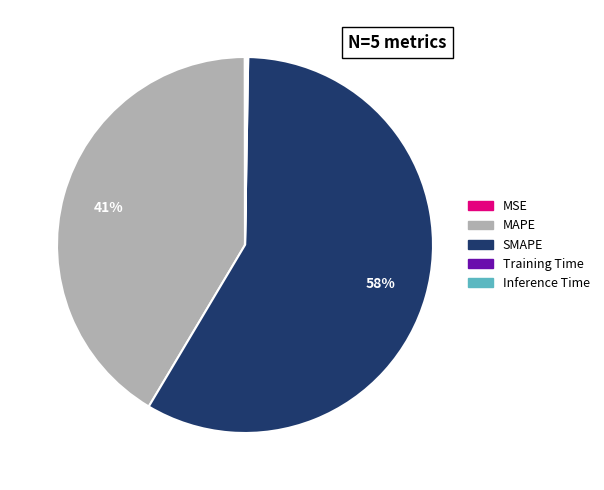

Which slice is the largest?

SMAPE